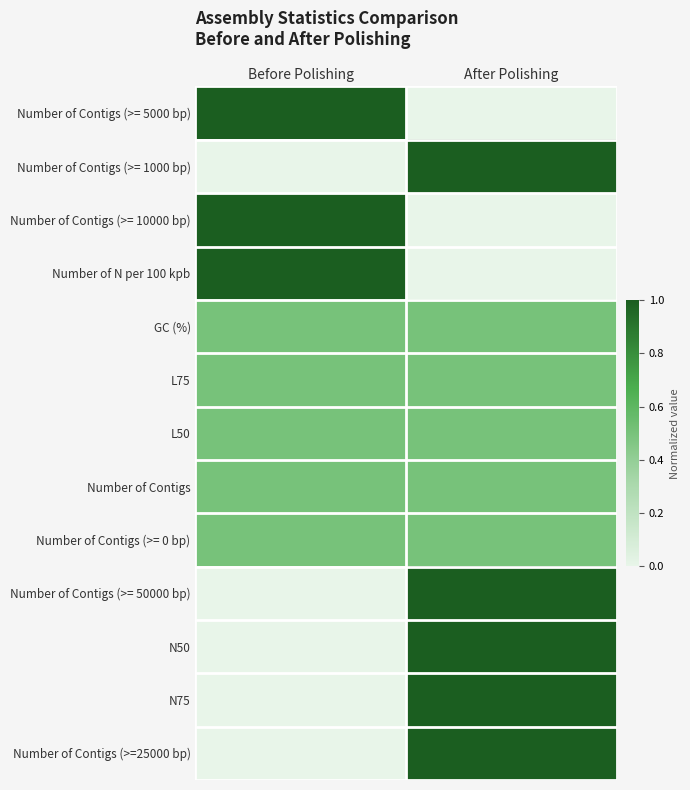

How many categories are shown in the chart?

2